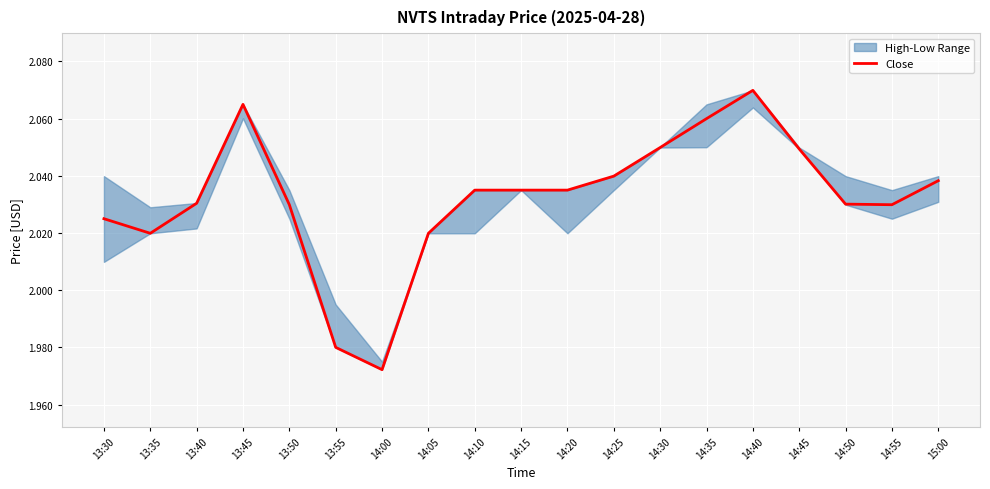

How many interior local valleys (lower than both neighbors) does the data have?

3